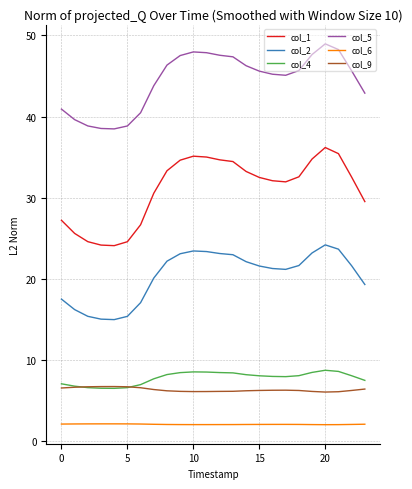

Which series has the widest spread of values?

col_1